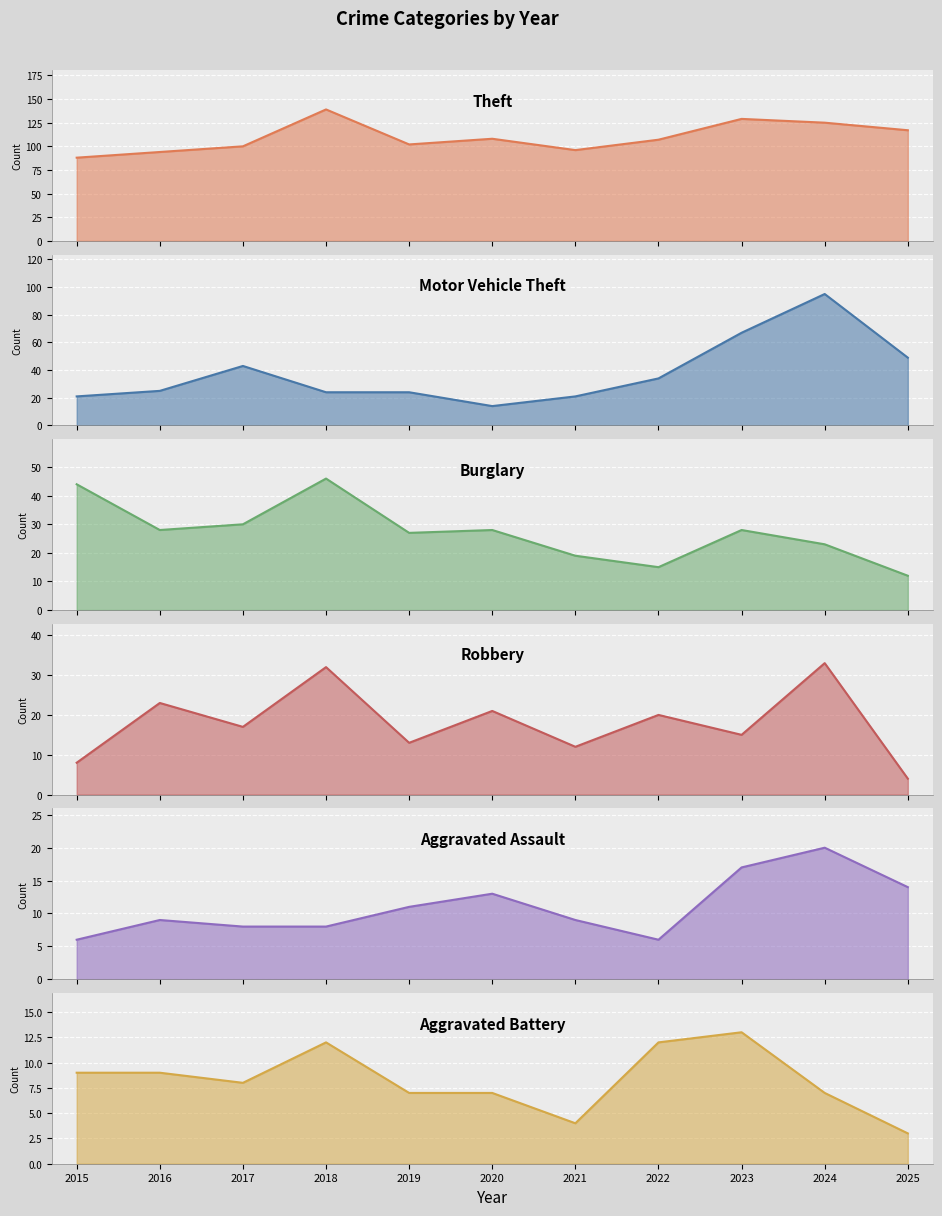

What are all the series names shown in the legend?

Theft, Motor Vehicle Theft, Burglary, Robbery, Aggravated Assault, Aggravated Battery